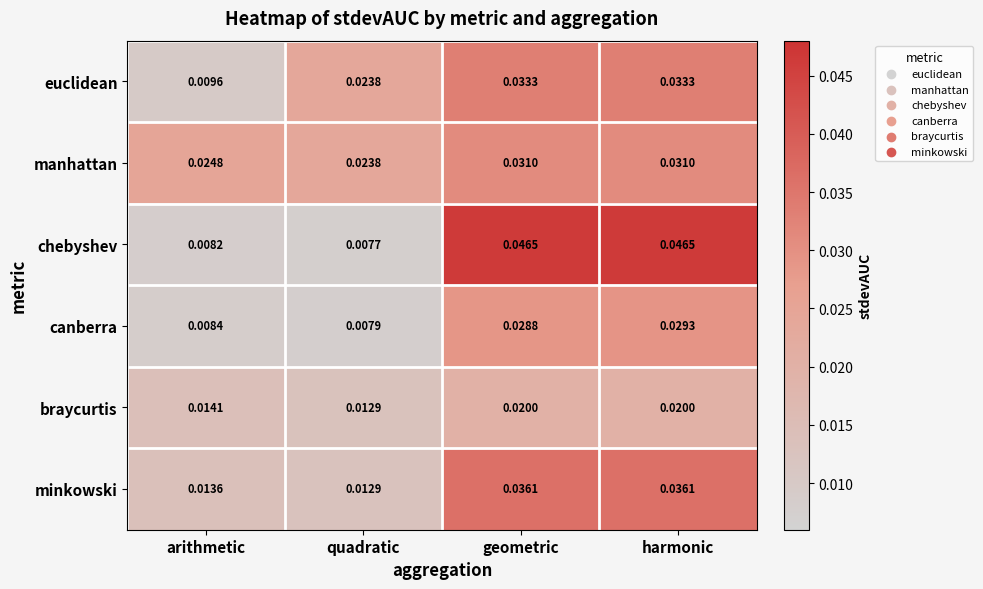

Which series has the largest range (max minus min)?

chebyshev